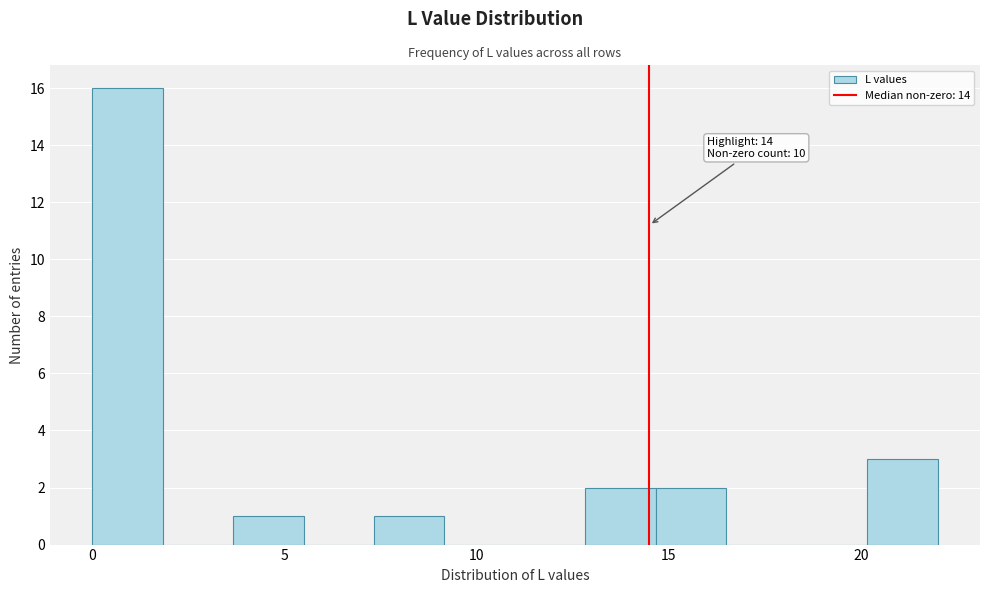

Around what value on the x-axis is the tallest bar? Give the approximate position of its centre, as read against the axis.

1.0